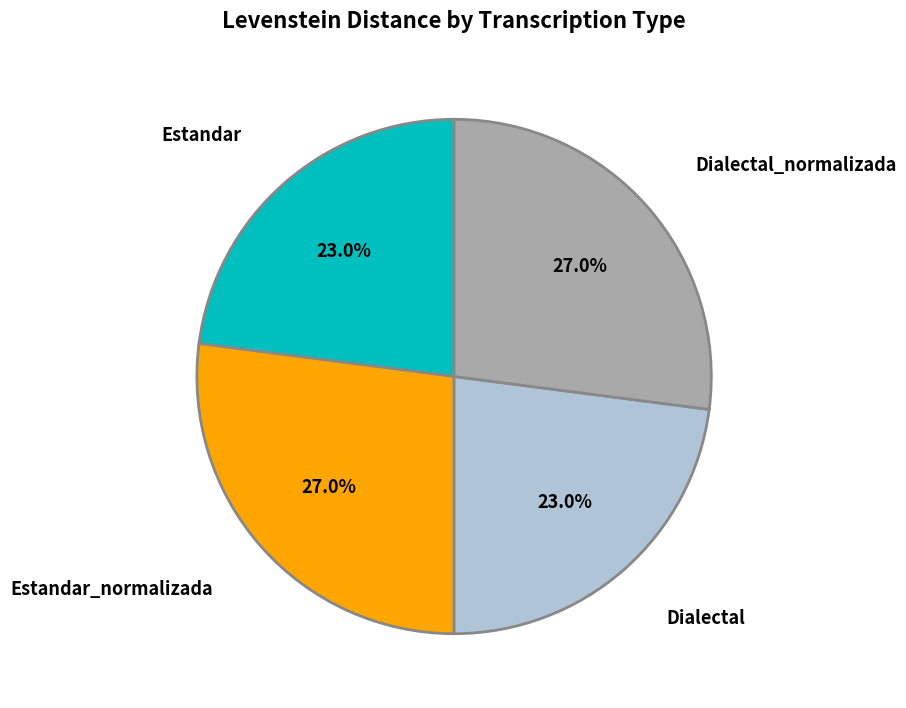

Is there a majority slice in this chart?

No